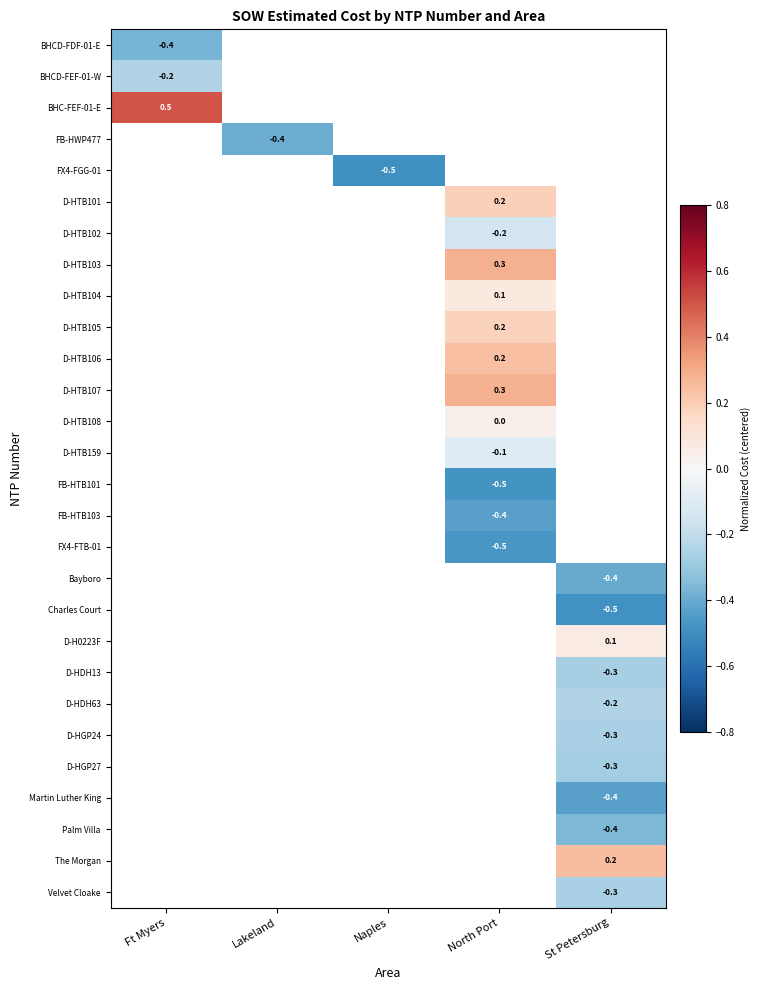

At how many categories does at least one series exceed 0?

3